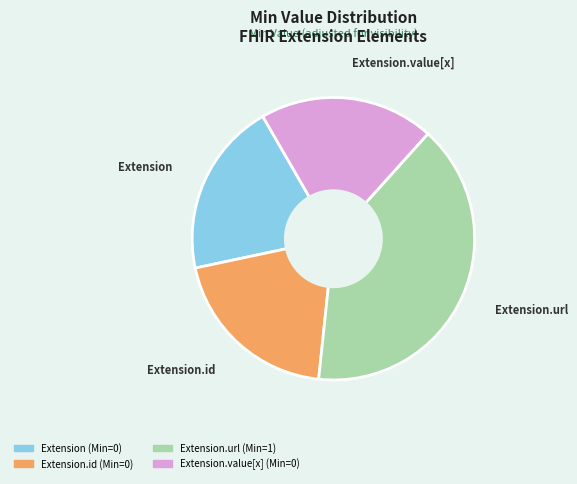

Is there any slice that represents more than half of the pie?

No